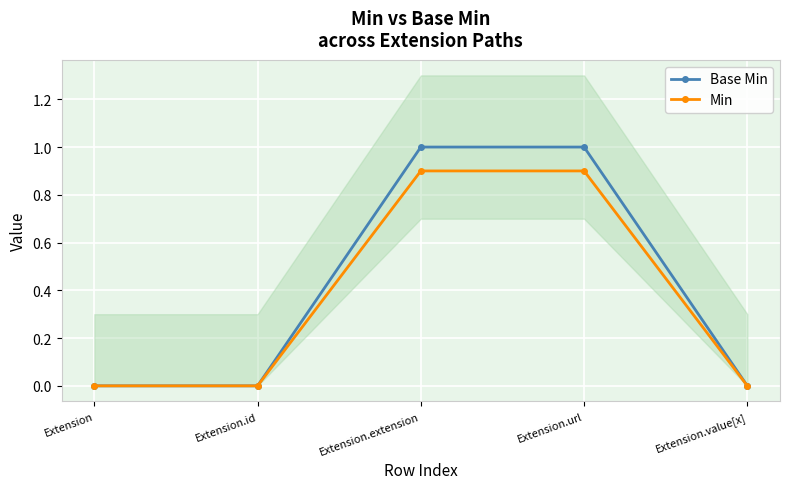

Which category has the highest value across all series?

Extension.extension